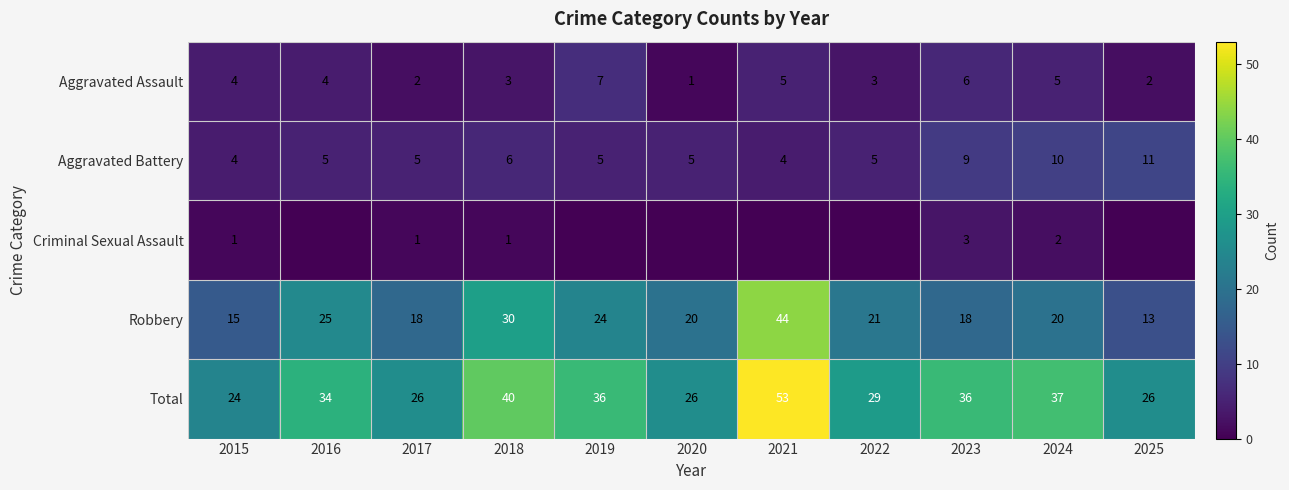

Is the value of Total at 2016 greater than the value of Criminal Sexual Assault at 2018?

Yes